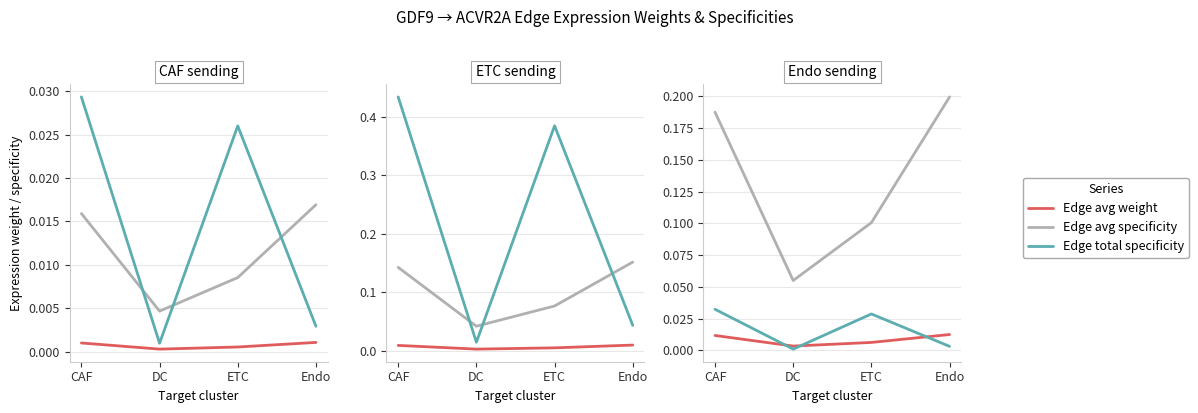

Is it true that Edge avg weight equals 0.0 at Endo?

False